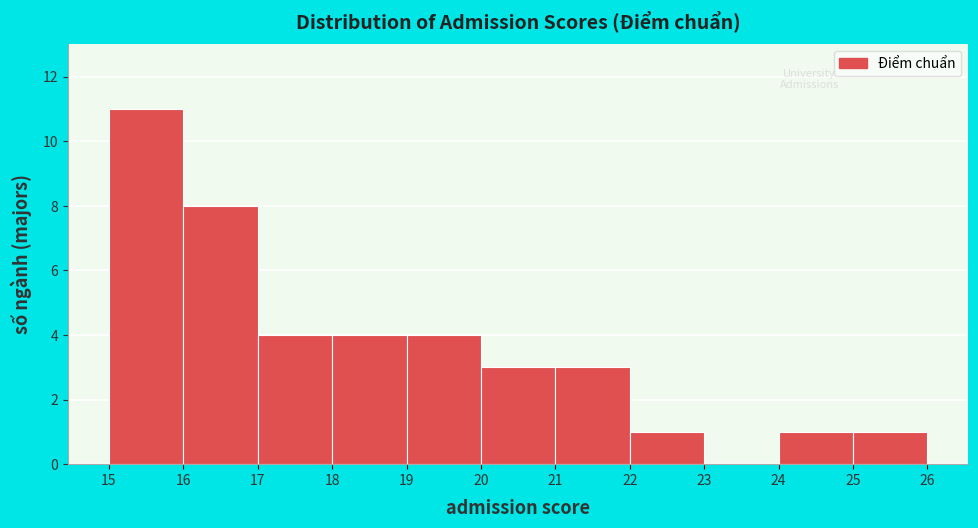

Reading left to right, transcribe this chart: for each bar, give the range it covers on the x-axis and its height. The values are not printed on the chart, so give them approximately, as read against the axis.

15 to 16: 11
16 to 17: 8
17 to 18: 4
18 to 19: 4
19 to 20: 4
20 to 21: 3
21 to 22: 3
22 to 23: 1
23 to 24: 0
24 to 25: 1
25 to 26: 1